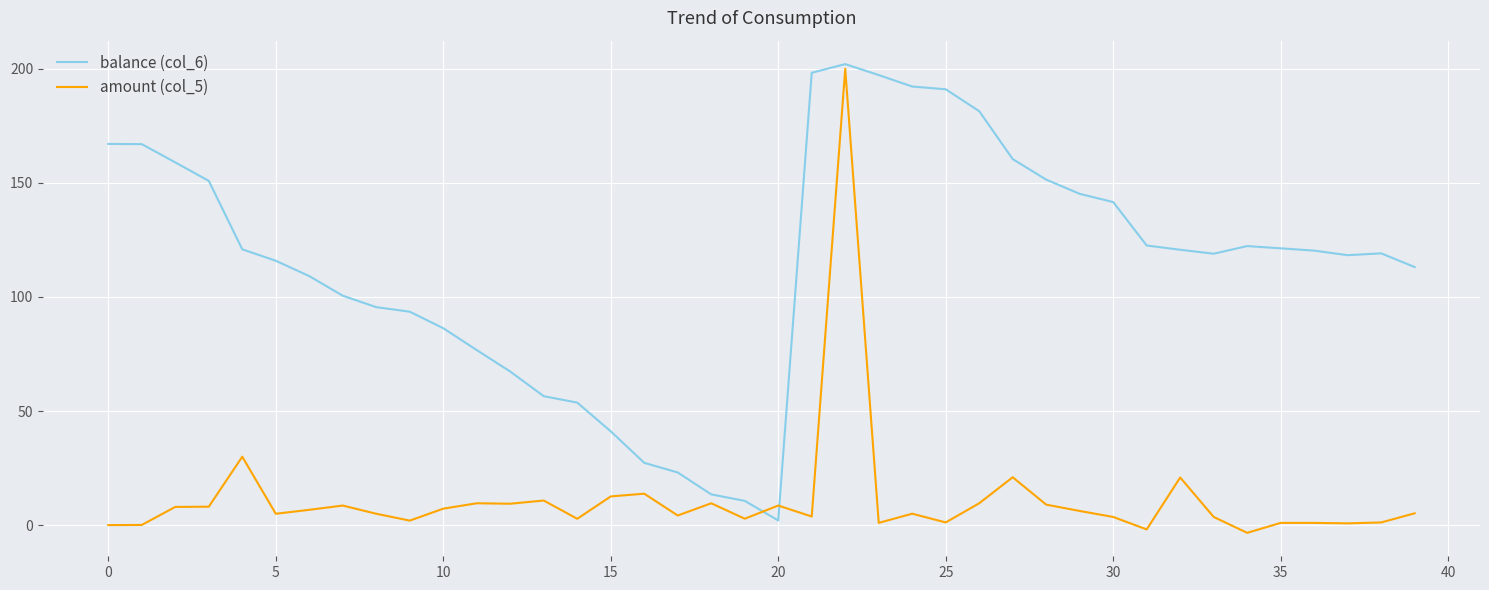

Which series has the largest total across all categories?

balance (col_6)